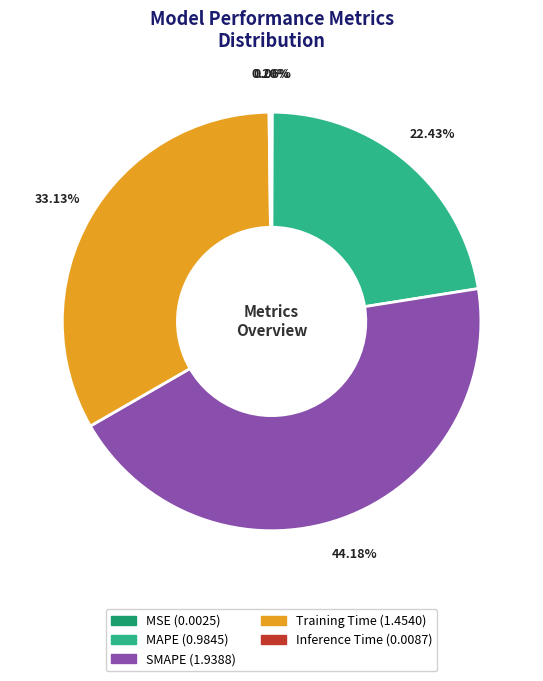

What is the ratio of the value at MAPE to the value at Training Time?

0.7